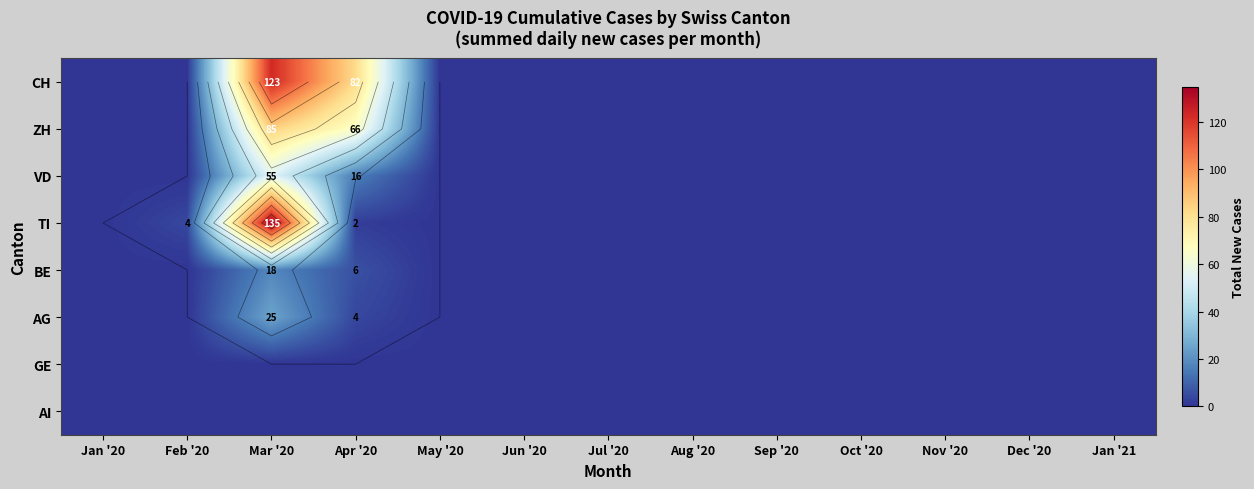

At which category does the chart reach its minimum across all series?

Jan '20